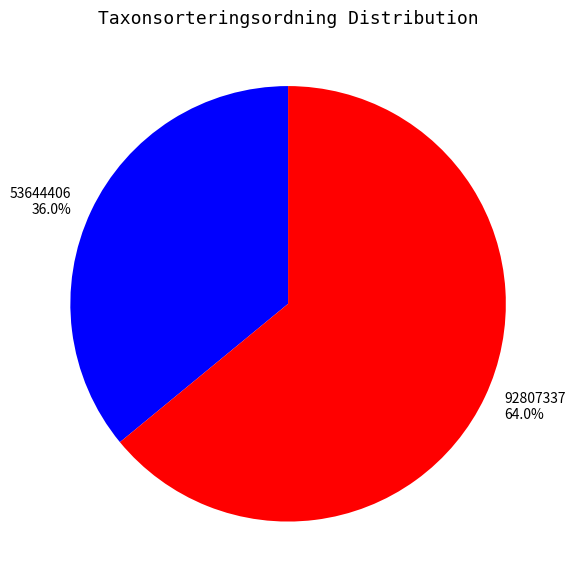

How many segments does this pie chart have?

2